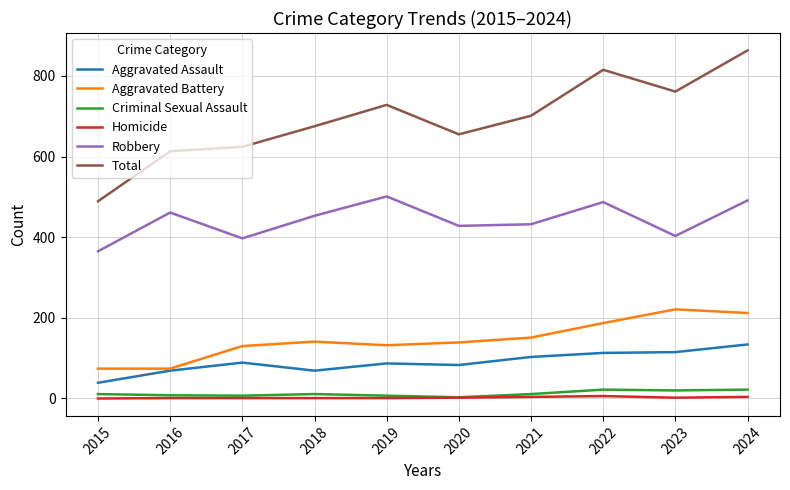

What is the maximum value for Aggravated Battery?

221